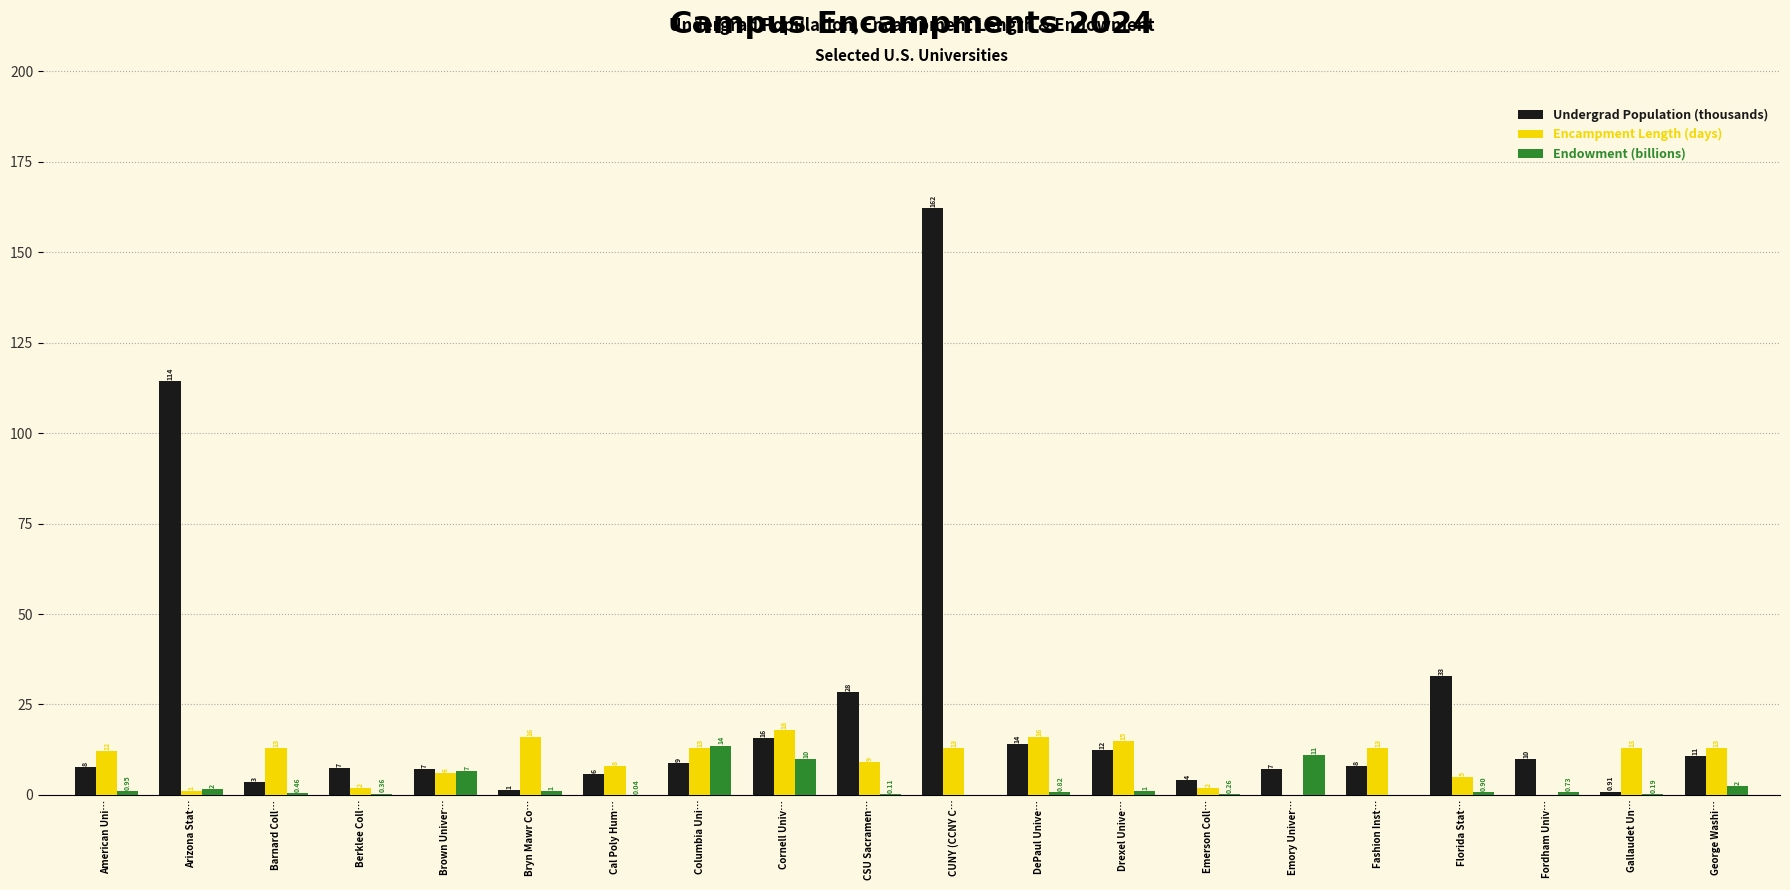

Where does the Undergrad Population (thousands) series first go above 8?

Arizona Stat…